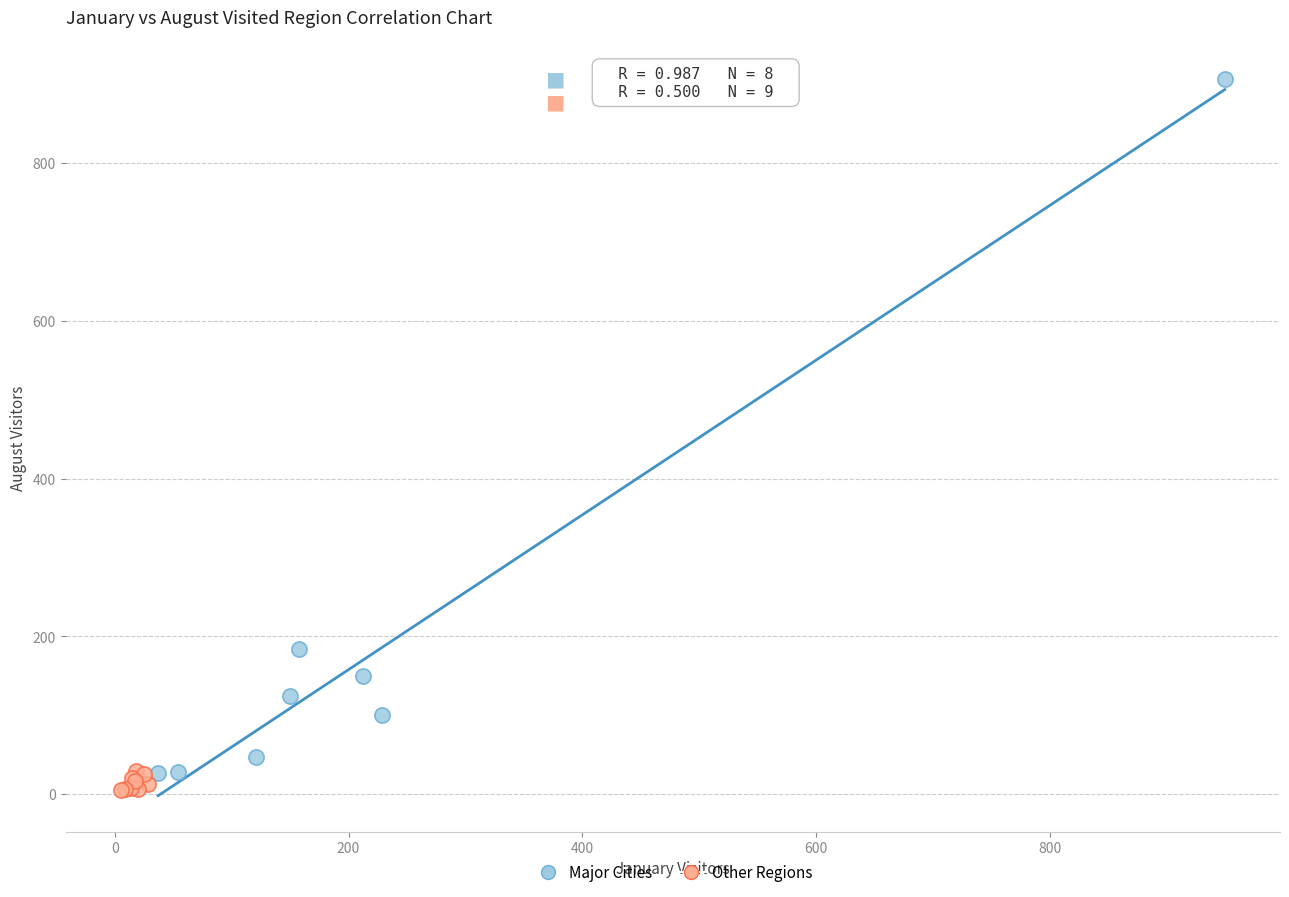

Which series has the widest spread of Y values?

Major Cities